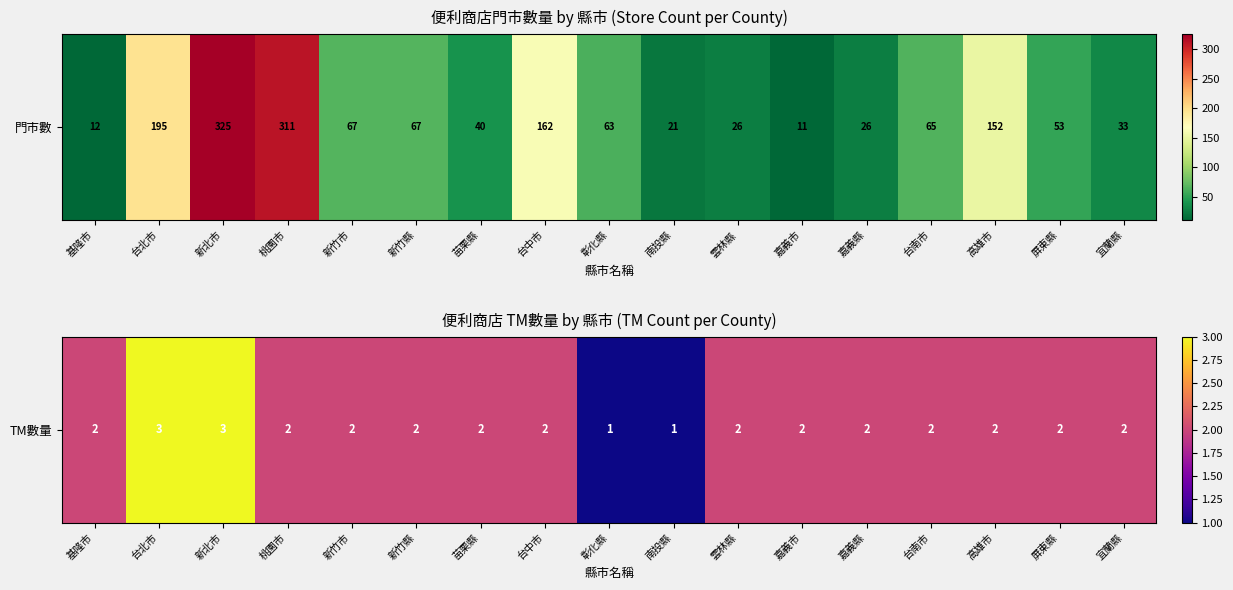

What is the difference between the maximum and second lowest values?

2